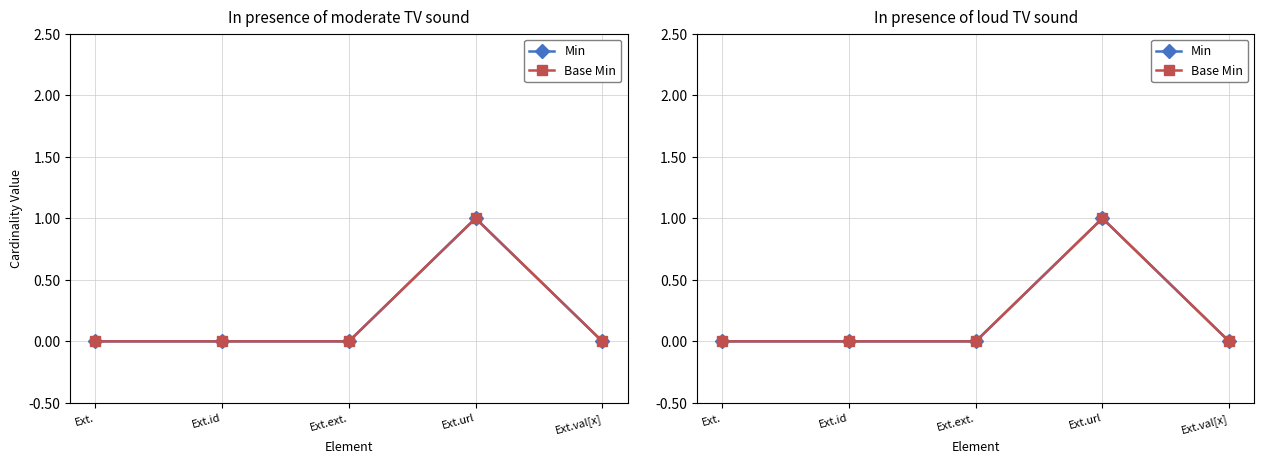

At how many categories does at least one series exceed 0?

1